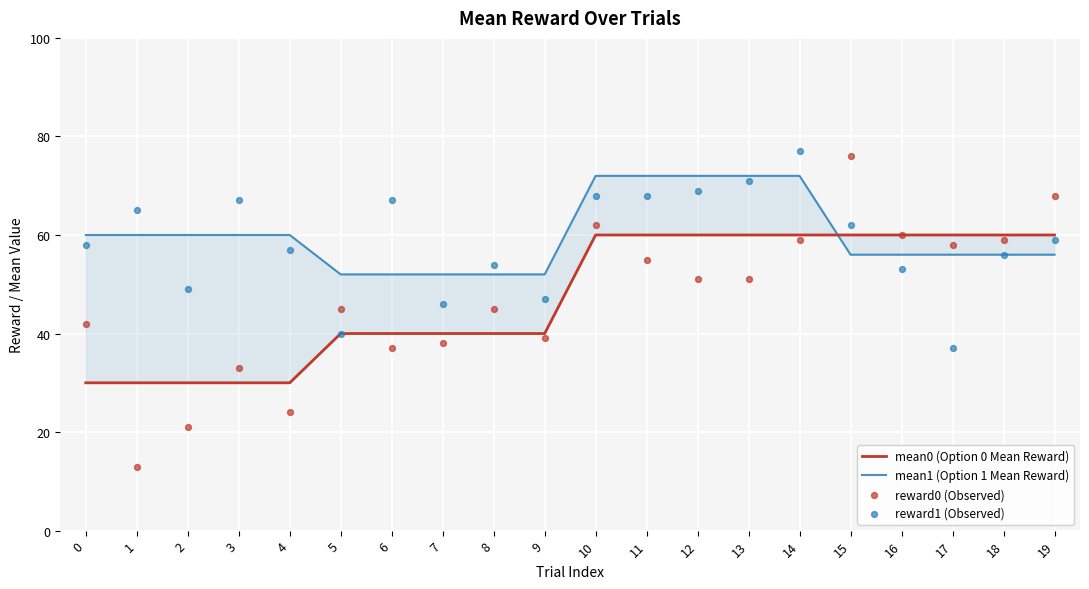

Which series reaches the minimum Y coordinate?

reward0 (Observed)